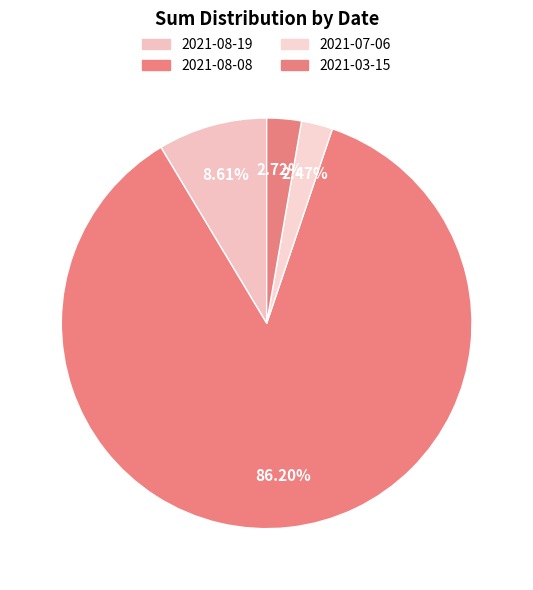

True or false: 2021-08-19 accounts for 9% of the total.

True